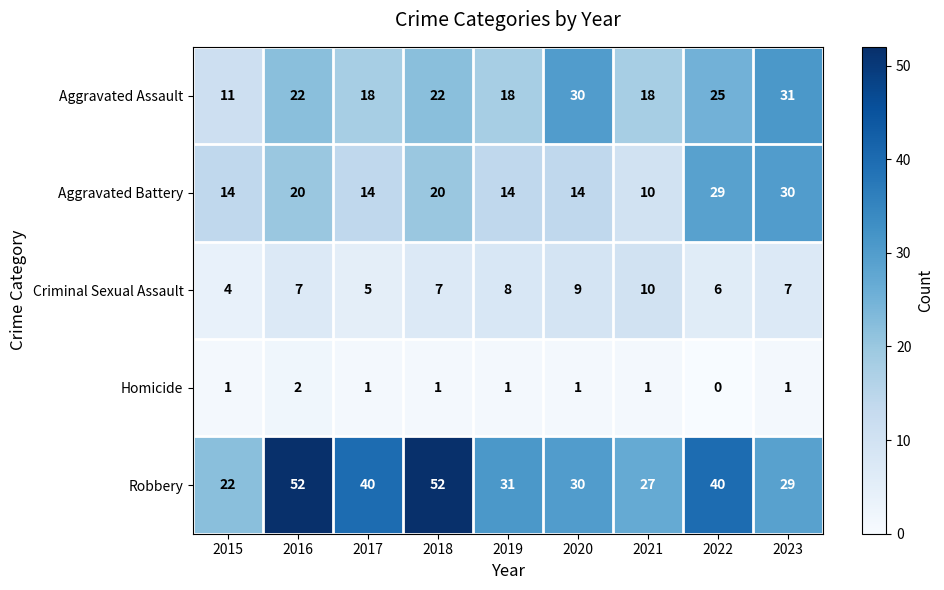

What is the total value across all series at 2021?

66